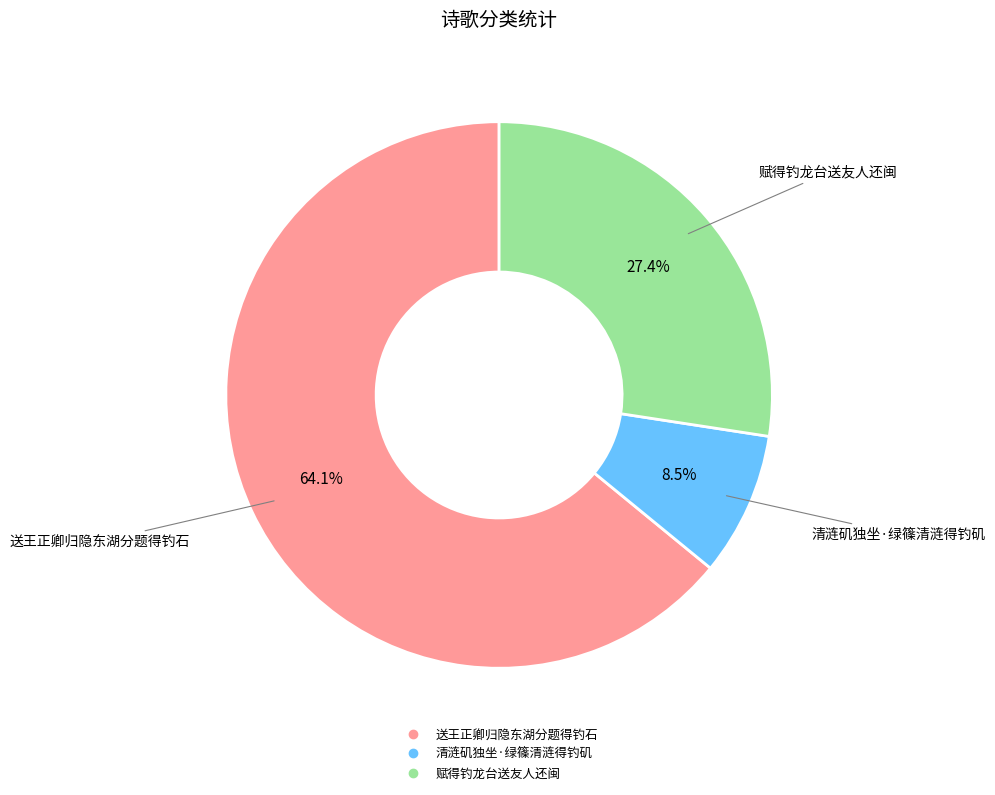

To the nearest percent, what is the difference between the largest and smallest slice percentages?

56%